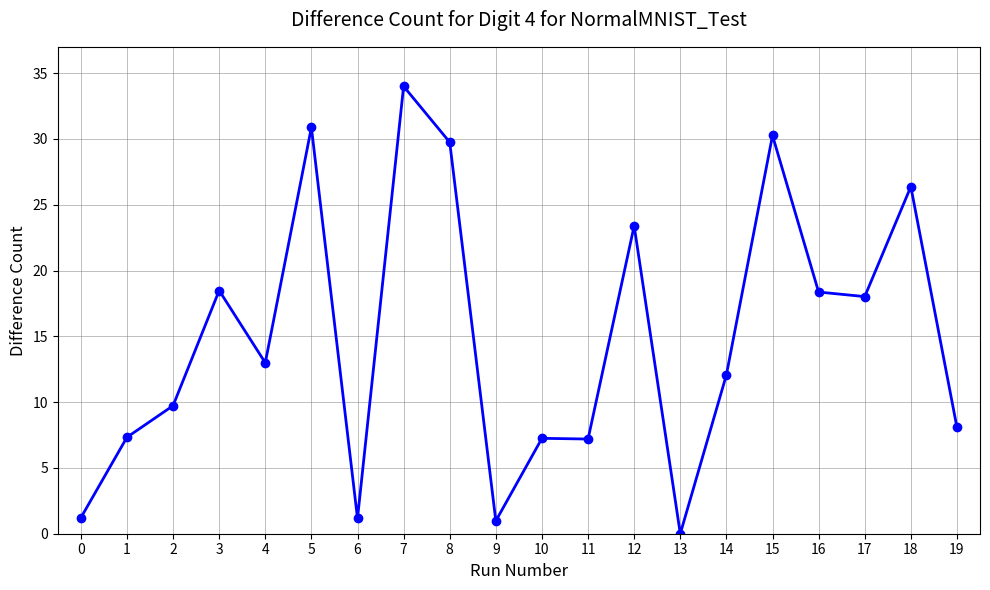

What is the approximate value at 14?

12.1